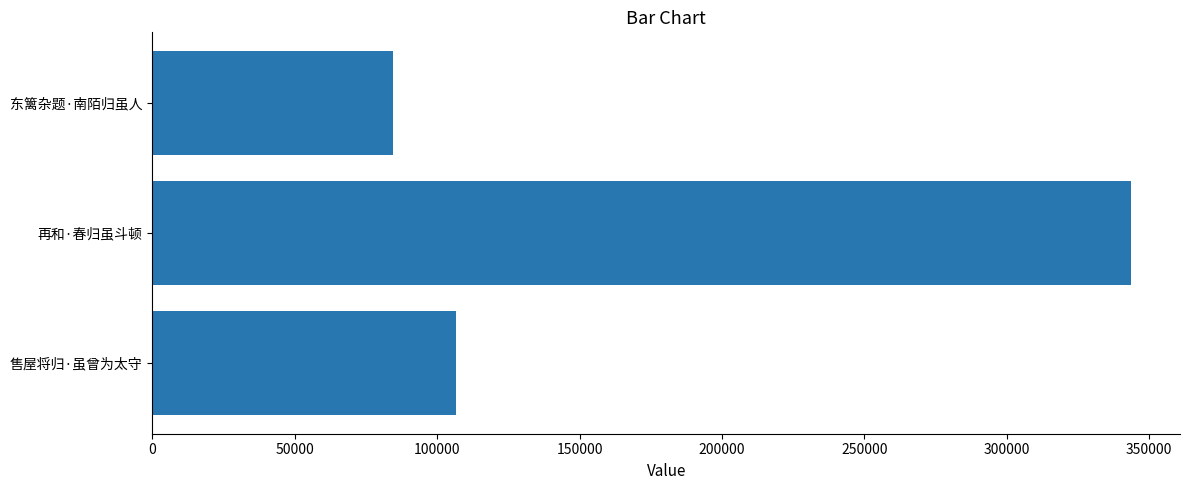

Does the chart contain any negative values?

No